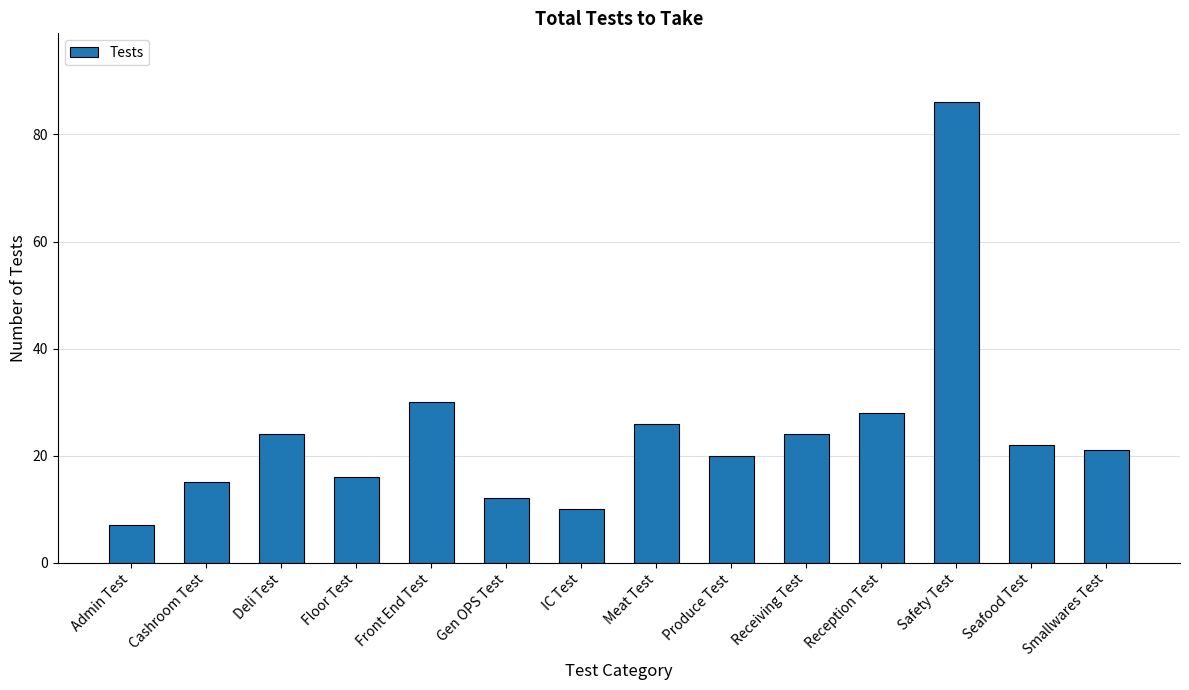

At which category does the chart reach its peak across all series?

Safety Test